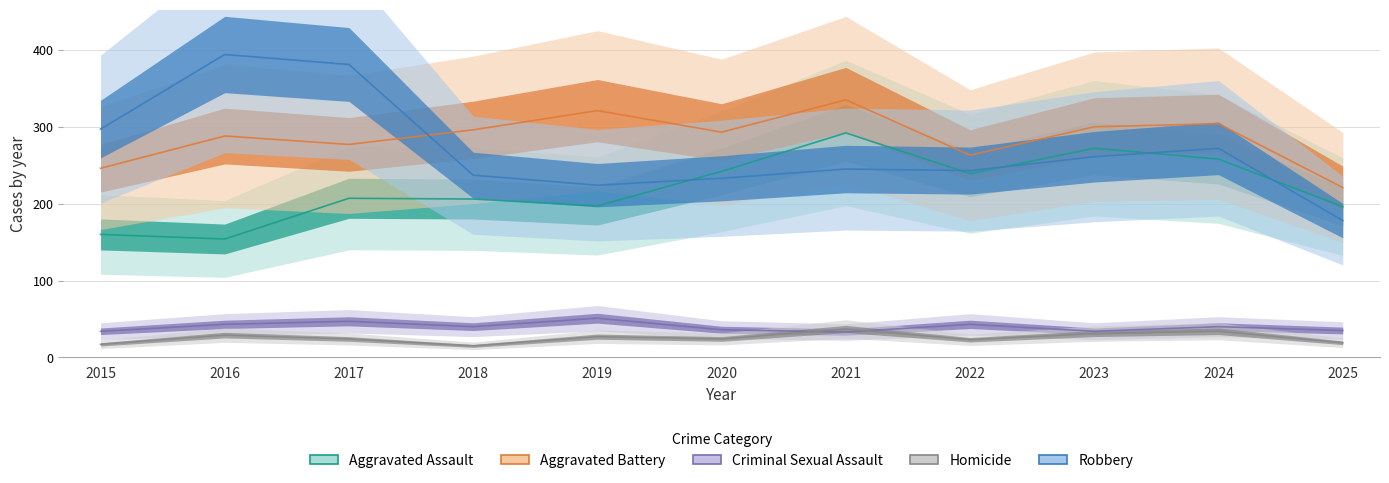

True or false: Criminal Sexual Assault has a value of 33 at 2021.

True